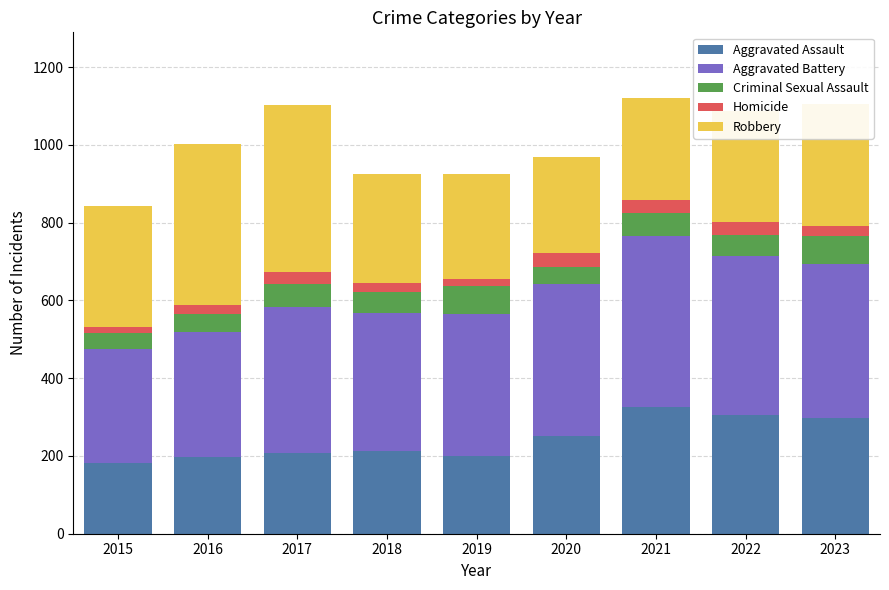

What is the highest value of the Aggravated Assault series?

326